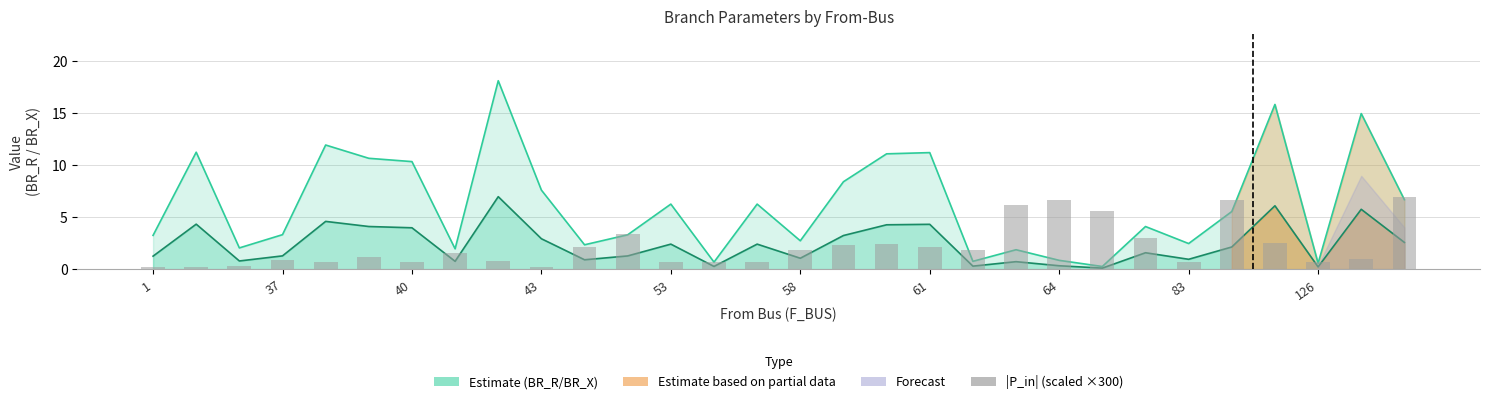

What is the total value across all series at 23?

8.7